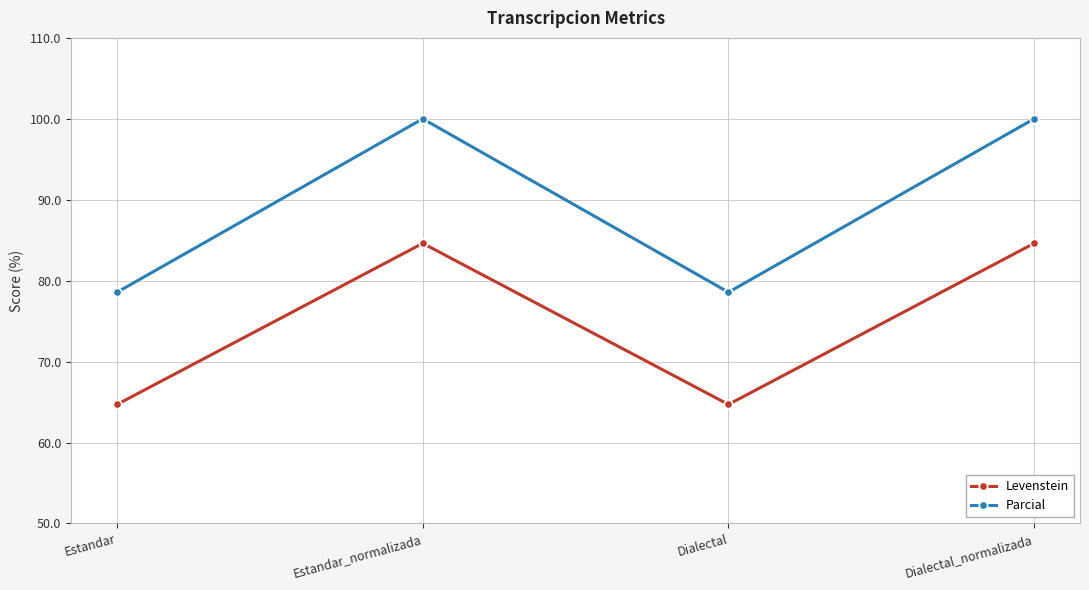

In Levenstein, how many points are higher than both neighbors (excluding endpoints)?

1